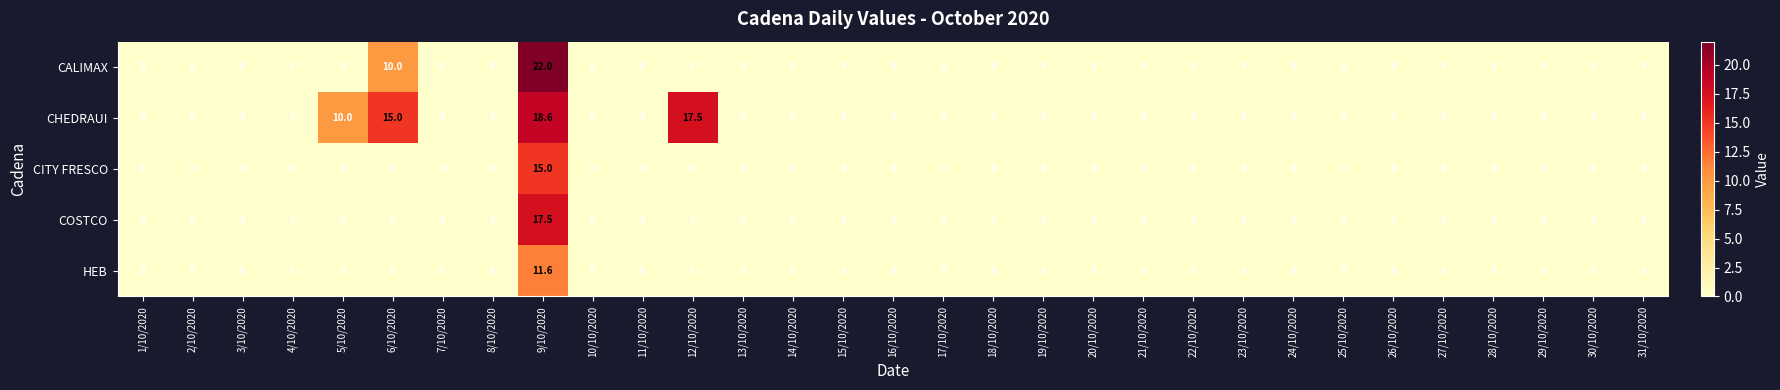

Count the number of data series in this chart.

5